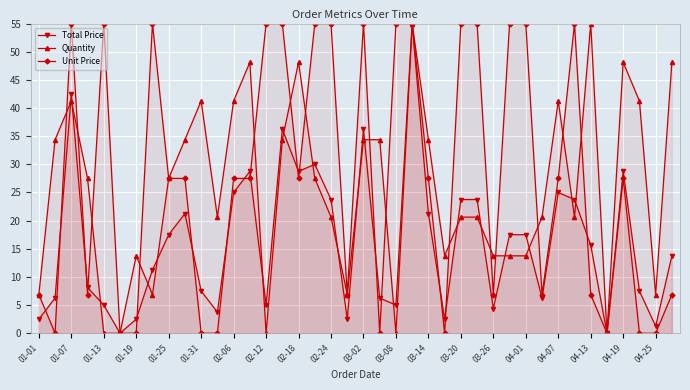

What is the maximum value for Total Price?

55.0